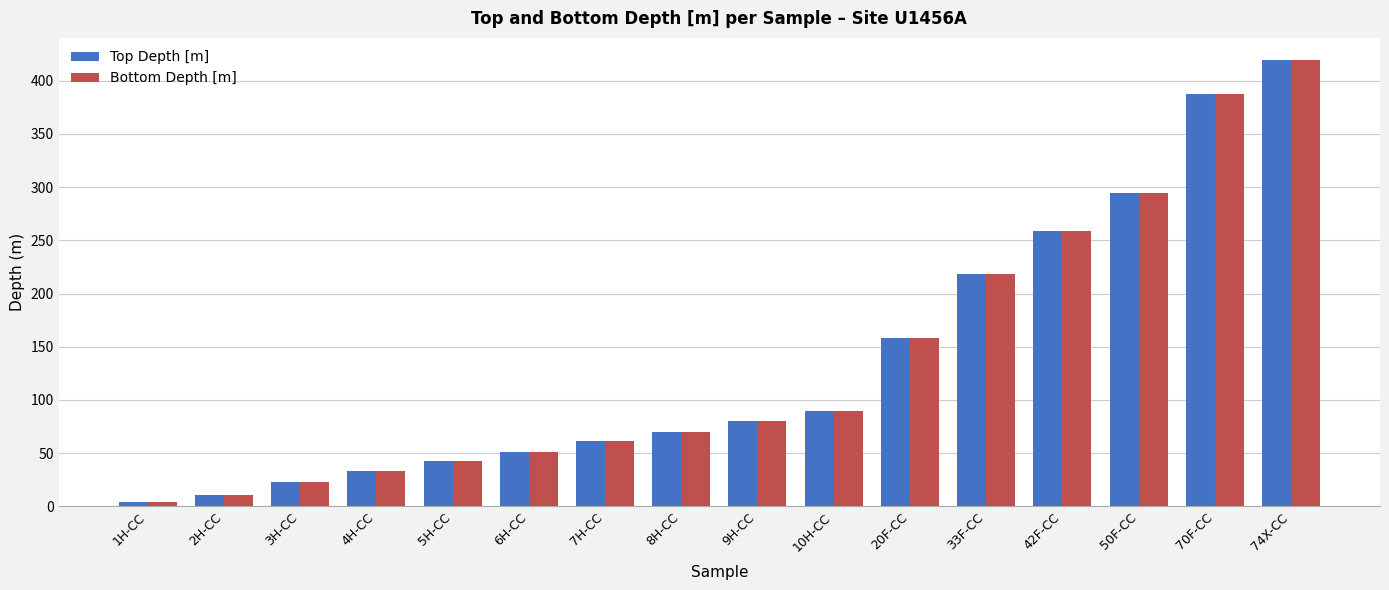

How many values in the Bottom Depth [m] series exceed 80?

8